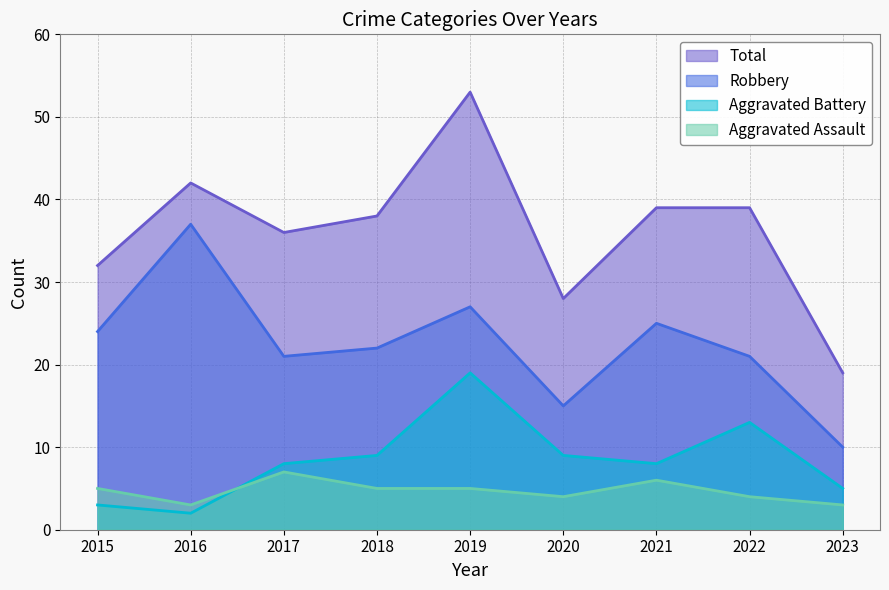

List the series in order of their peak value, highest first.

Total, Robbery, Aggravated Battery, Aggravated Assault